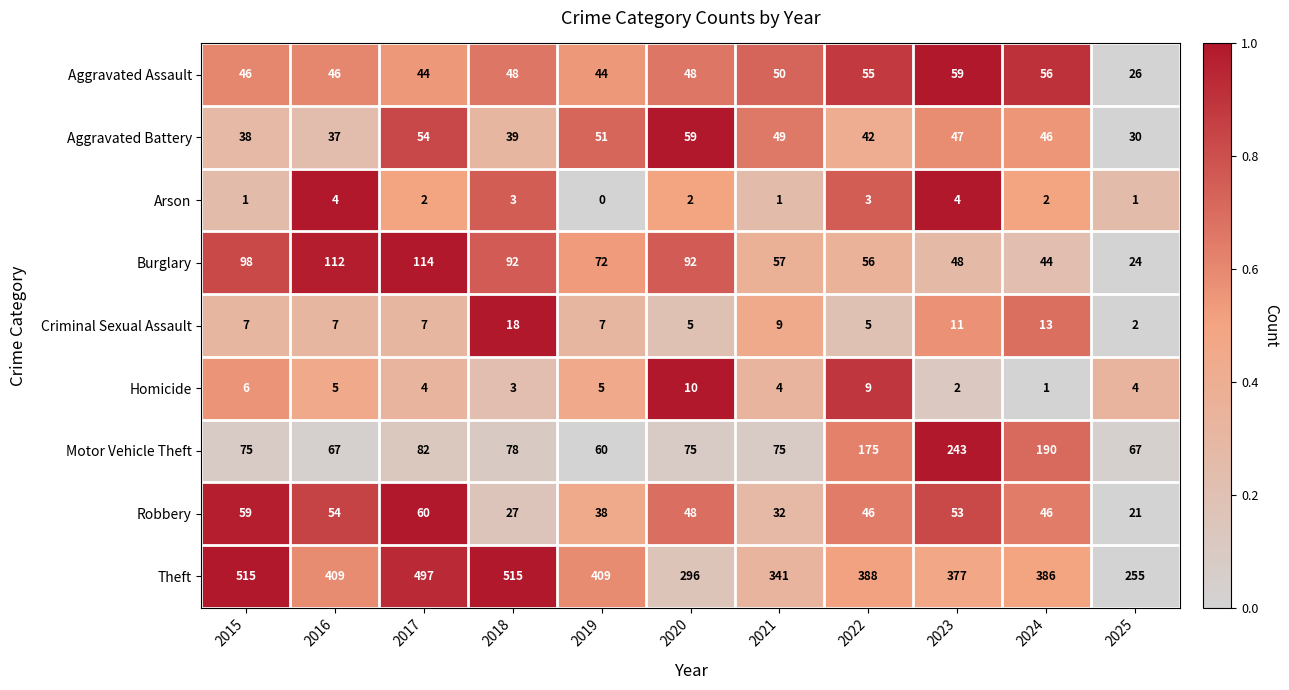

Count the number of data series in this chart.

9